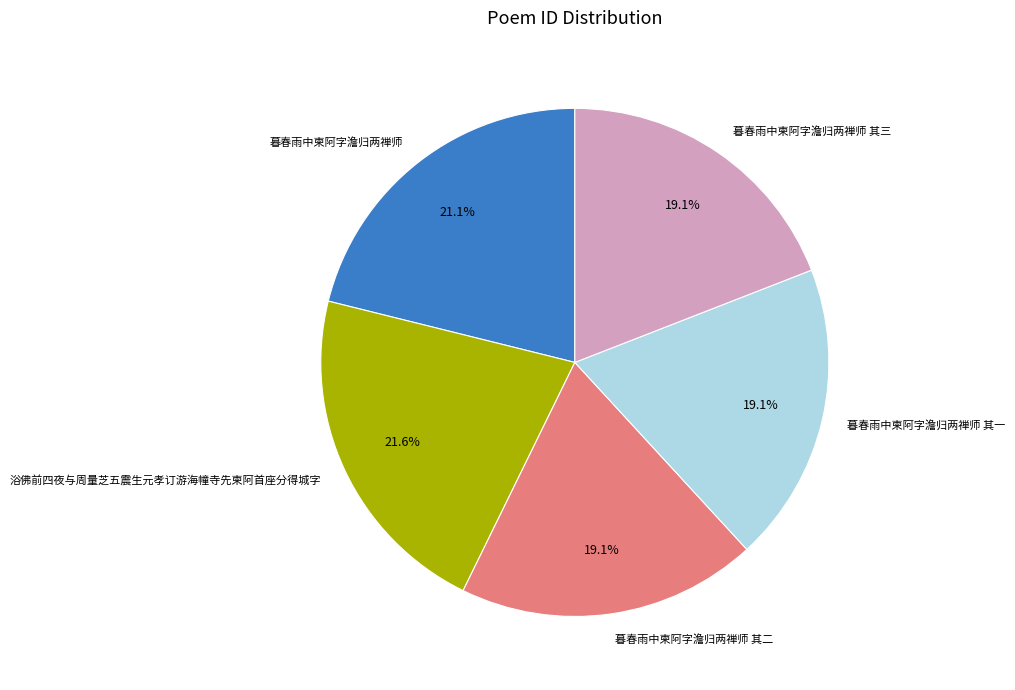

Which has a higher value, 浴佛前四夜与周量芝五震生元孝订游海幢寺先柬阿首座分得城字 or 暮春雨中柬阿字澹归两禅师 其一?

浴佛前四夜与周量芝五震生元孝订游海幢寺先柬阿首座分得城字